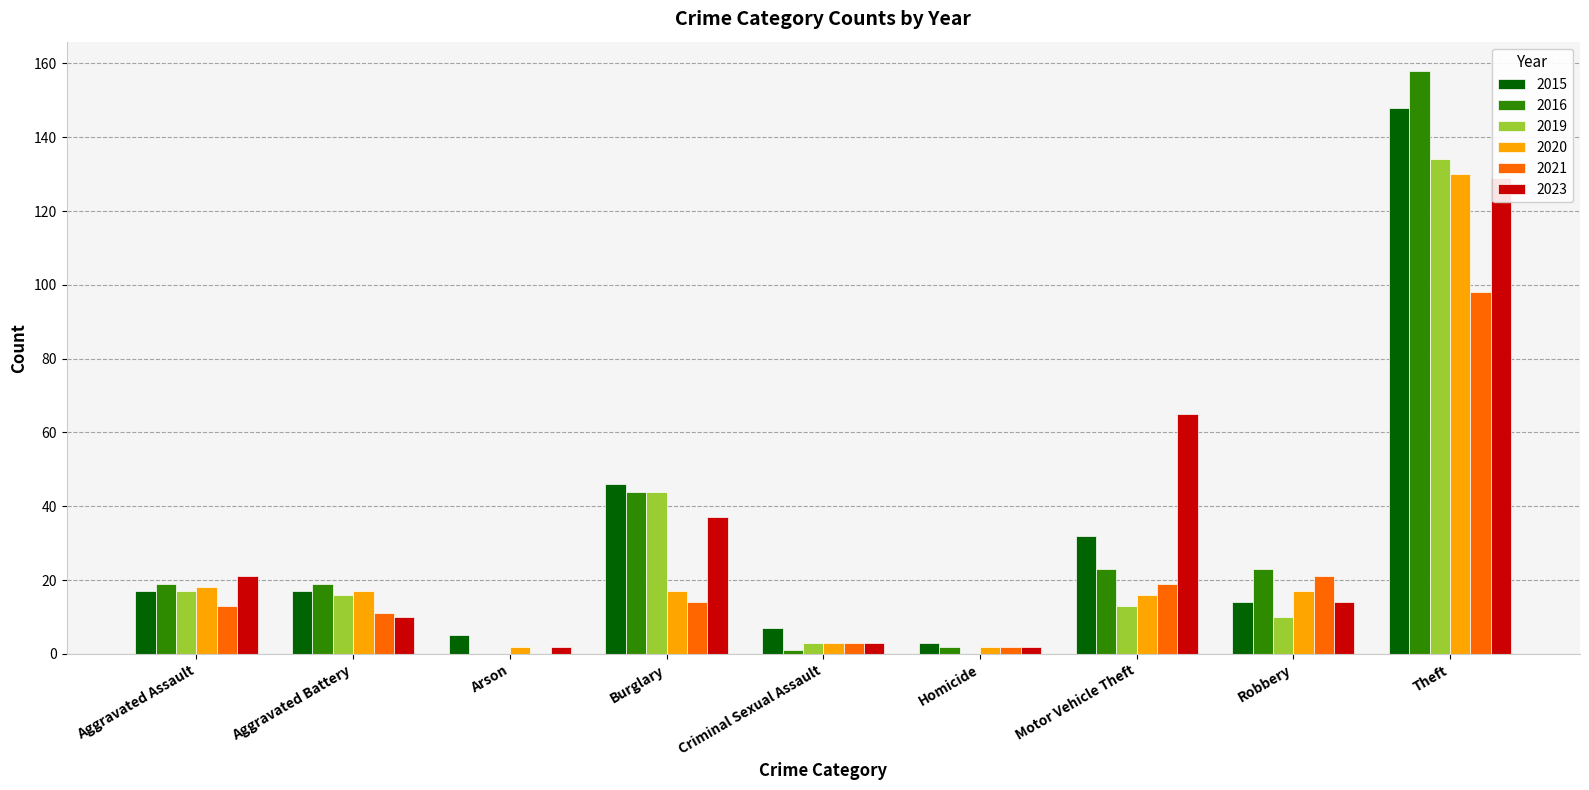

What is the label of the 9th bar from the left?

Theft